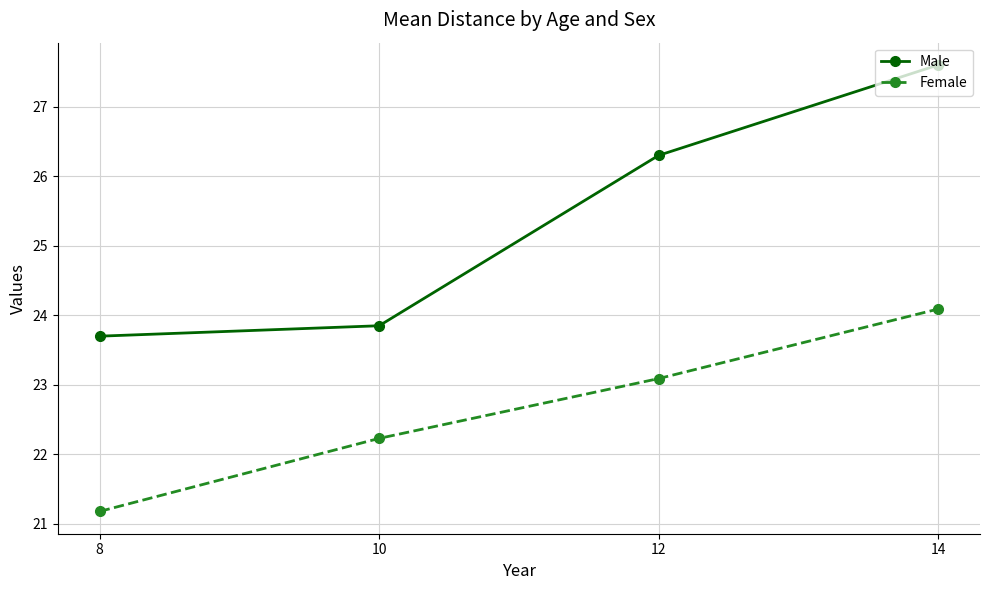

What is the total value across all series at 12?

49.4